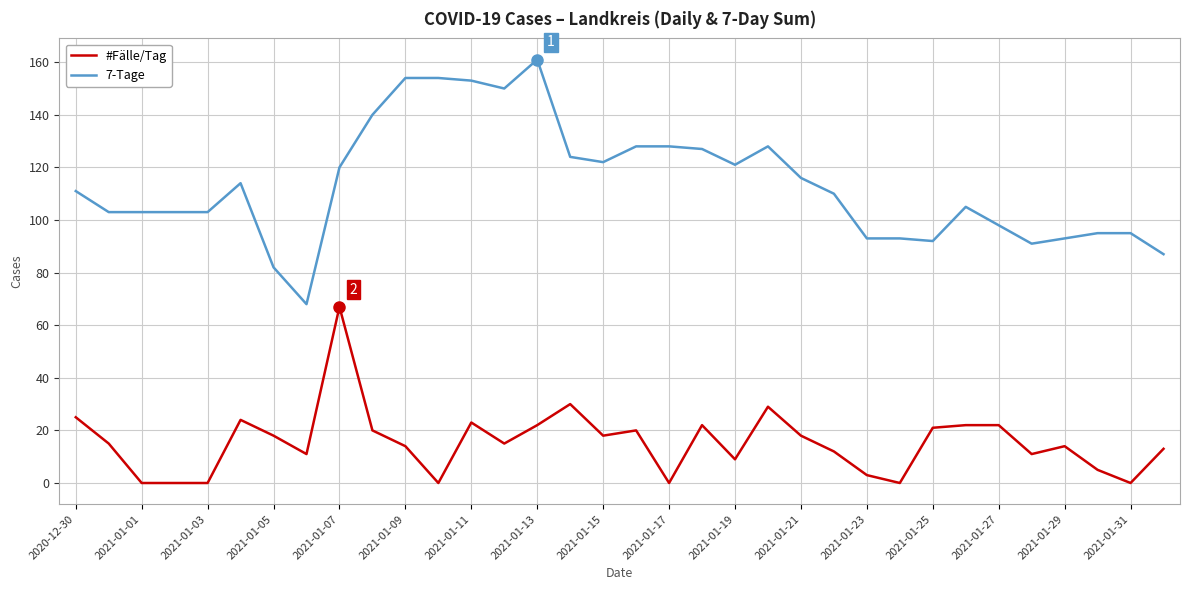

True or false: #Fälle/Tag and 7-Tage cross at least once.

False